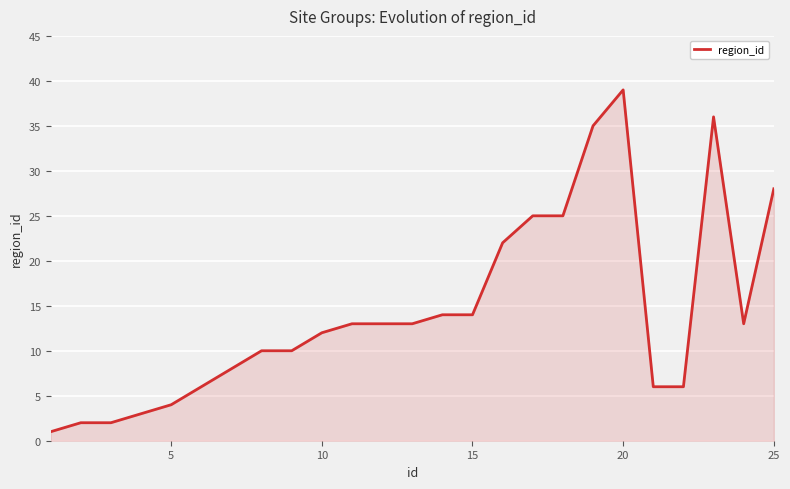

Reading right to left, extract all data points from this chart.

28	13	36	6	6	39	35	25	25	22	14	14	13	13	13	12	10	10	8	6	4	3	2	2	1